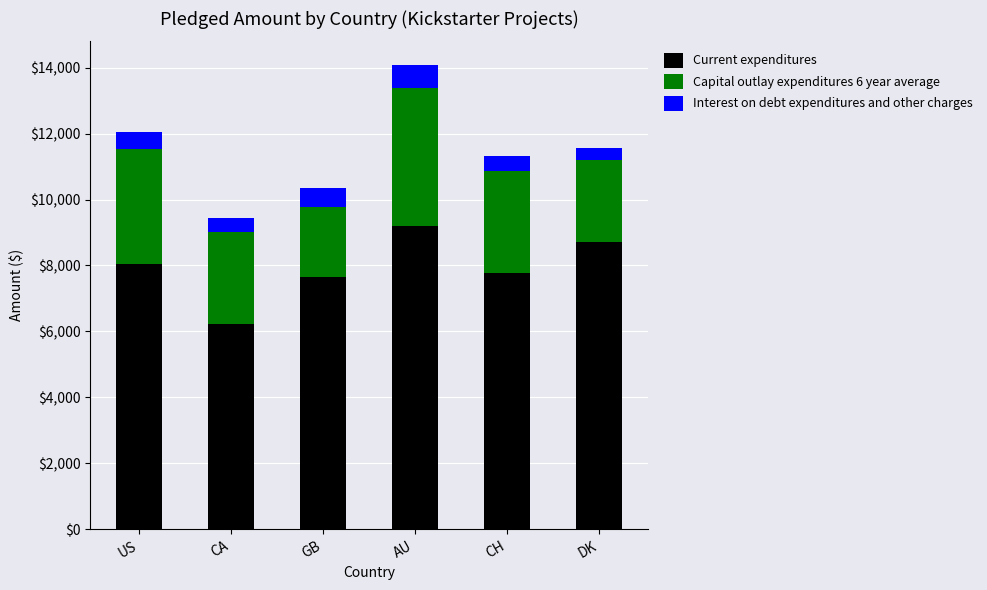

What are all the series names shown in the legend?

Current expenditures, Capital outlay expenditures 6 year average, Interest on debt expenditures and other charges